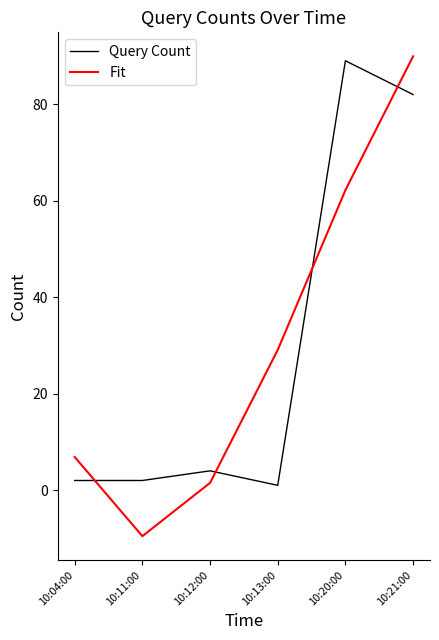

At which label does Fit first exceed 29?

10:13:00